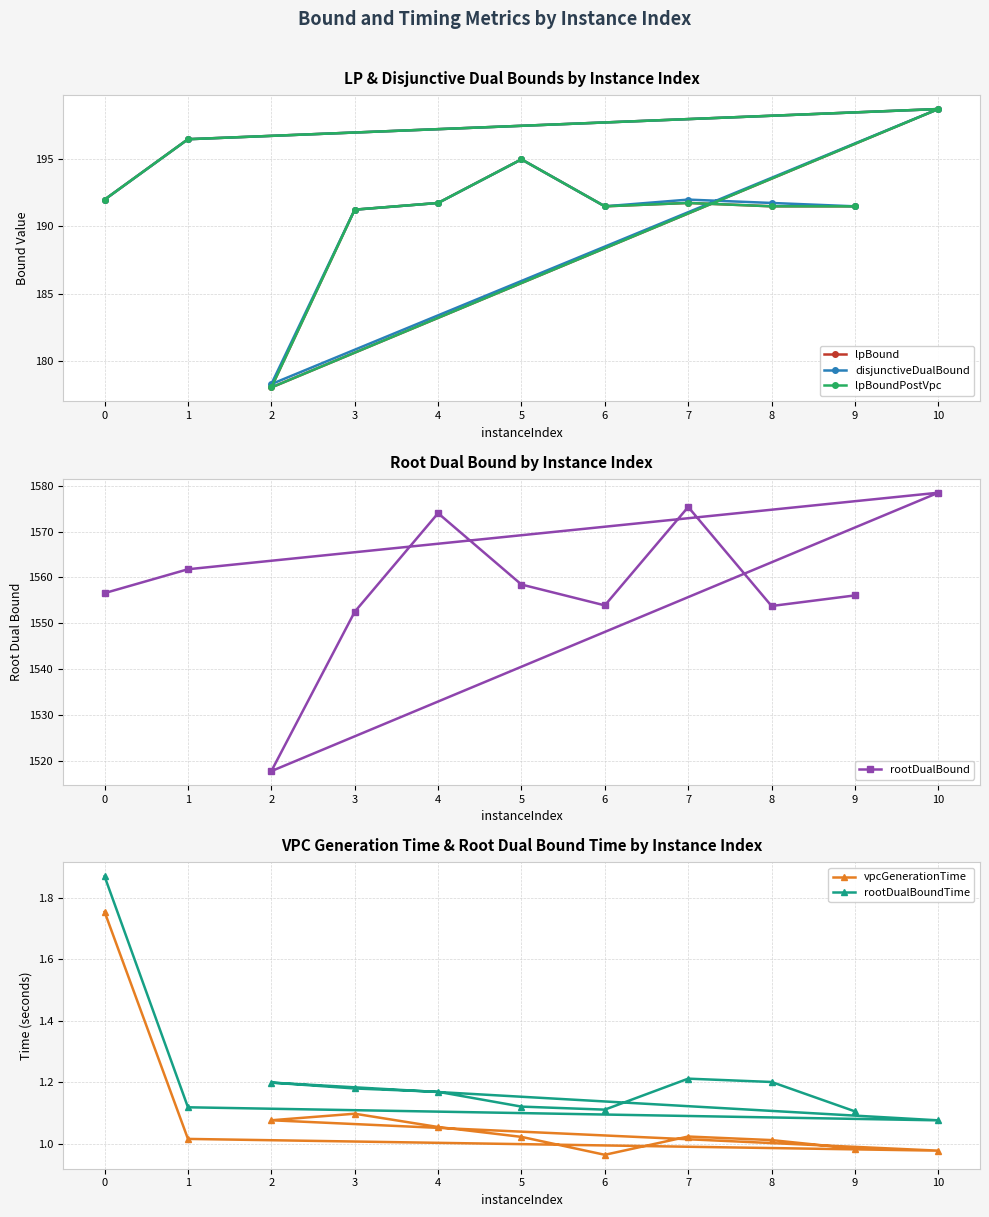

What is the minimum value for lpBound?

178.0